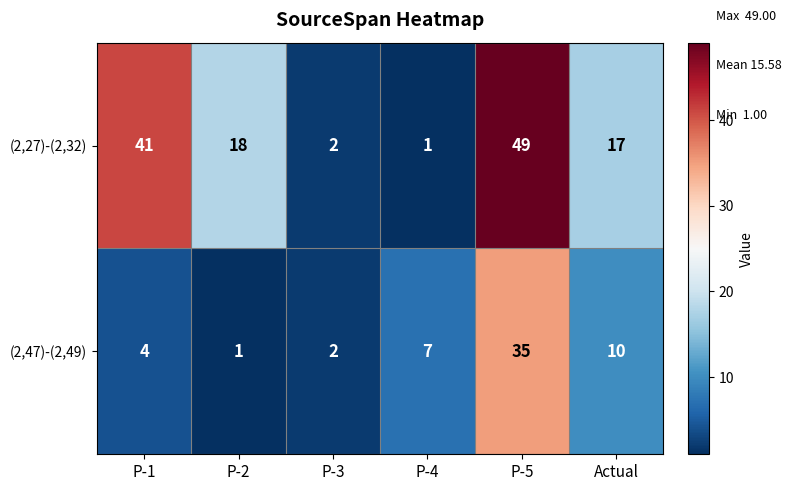

At how many categories does at least one series exceed 11?

4